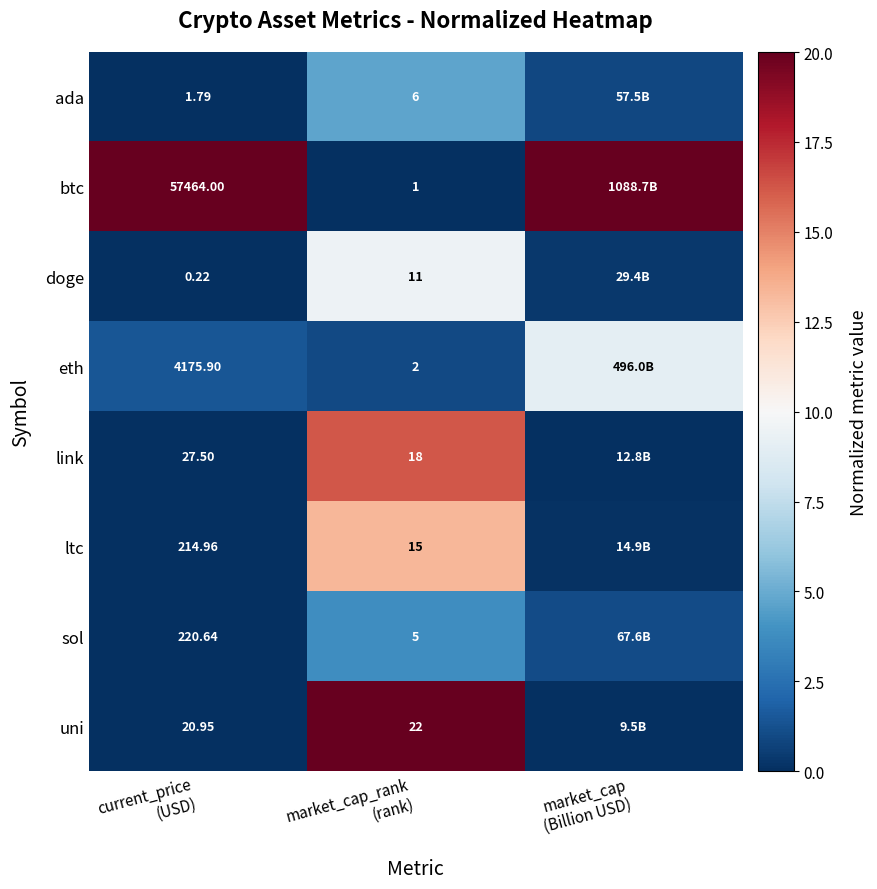

What is the total value across all series at market_cap_rank
(rank)?

80.0